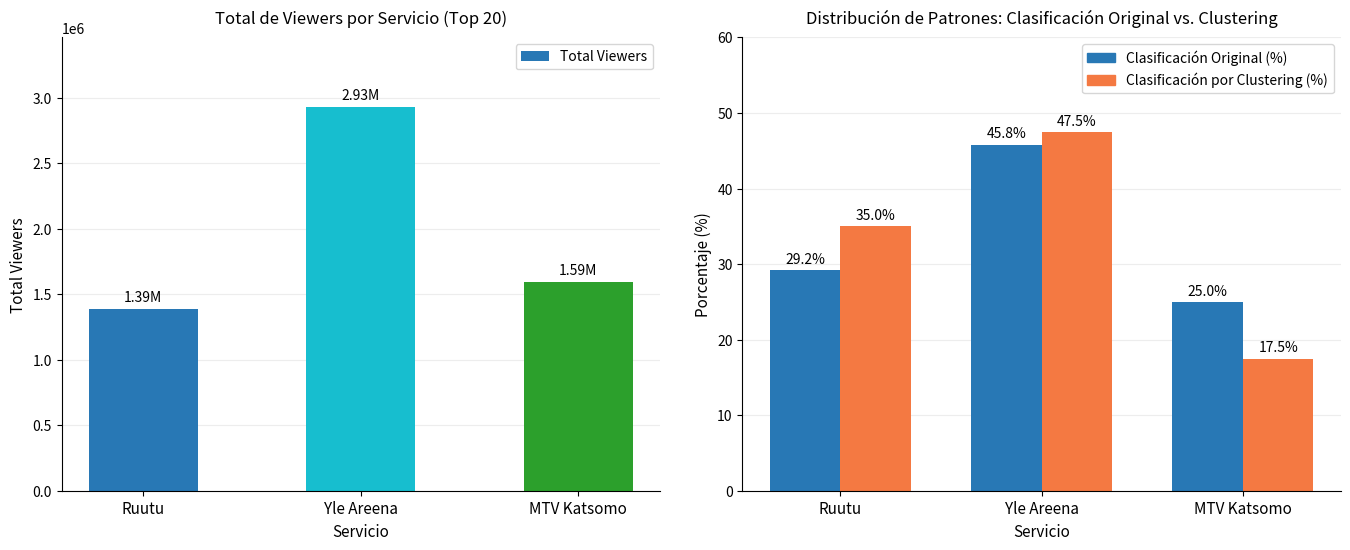

Which series has the widest spread of values?

Total Viewers